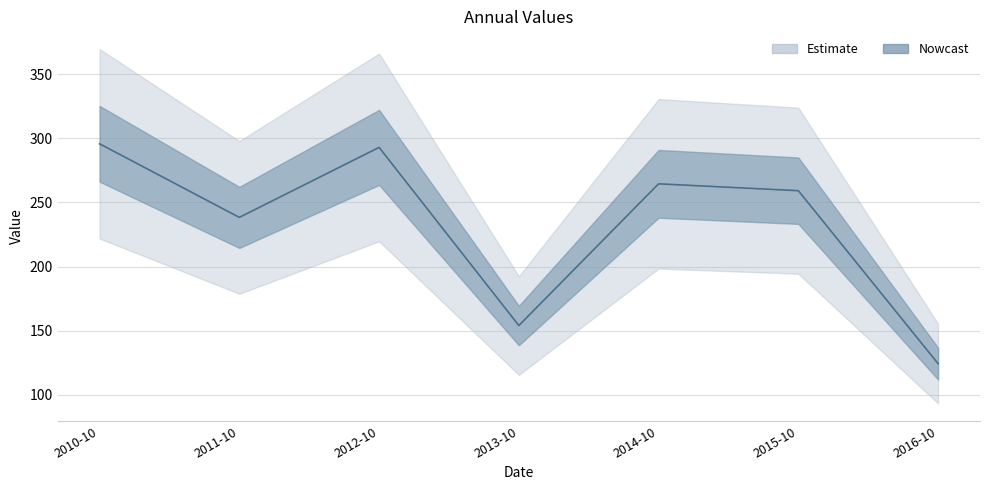

How many interior local valleys (lower than both neighbors) does the data have?

2